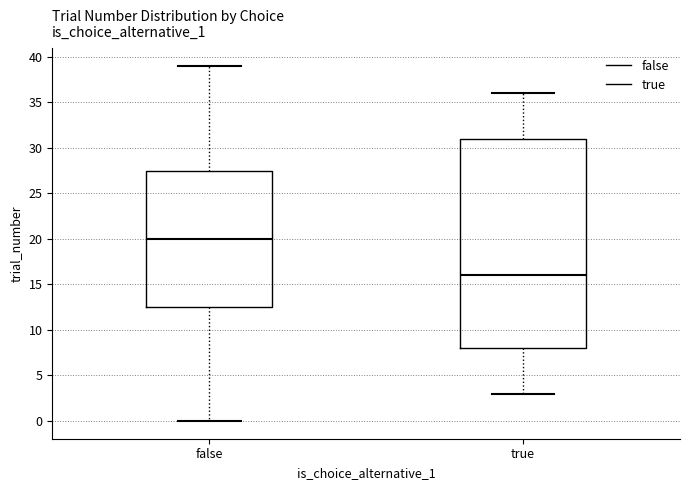

Where is the lower edge of the box for false on the y-axis? The values are not printed on the chart, so give them approximately, as read against the axis.

12.5